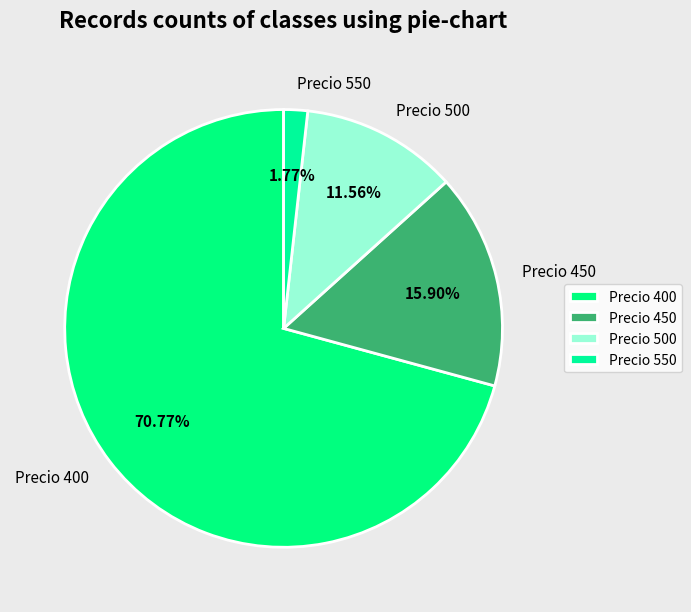

Do Precio 450 and Precio 500 together represent more than half of the pie?

No